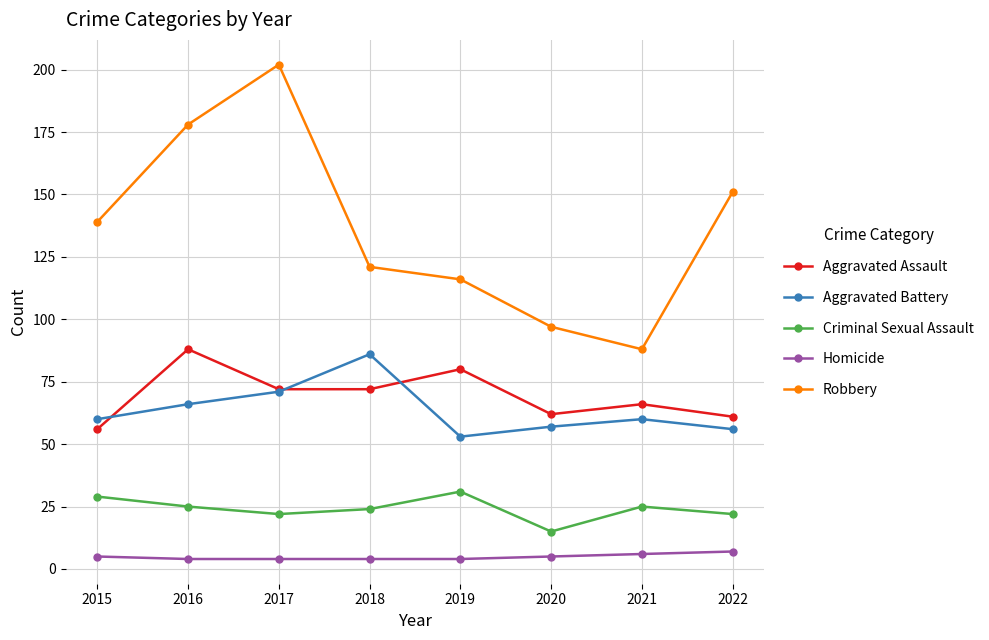

The value of Robbery at 2017 is 294. True or false?

False